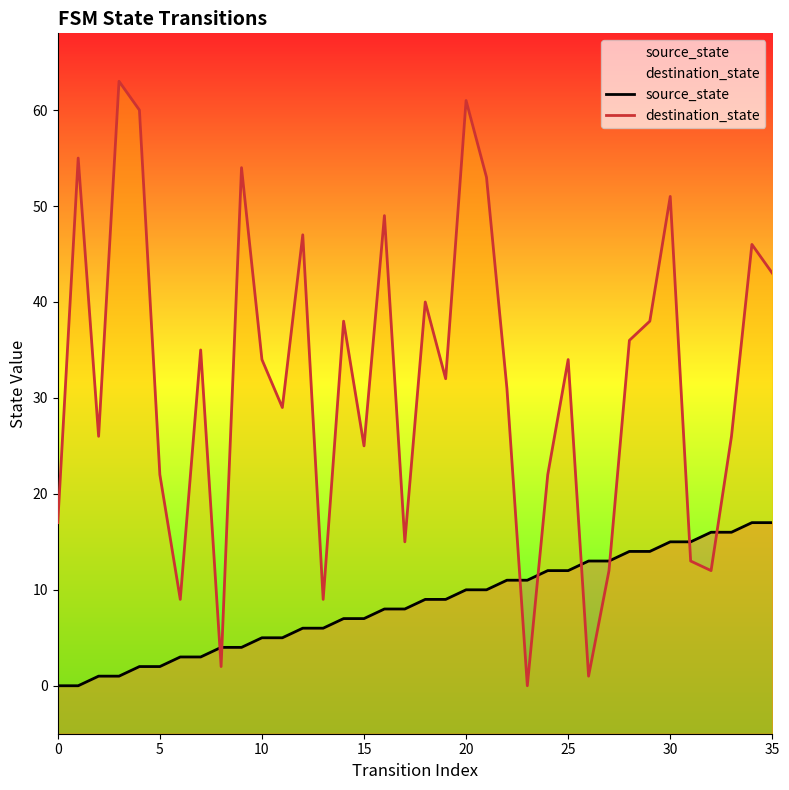

What is the sum of all source_state values?

306